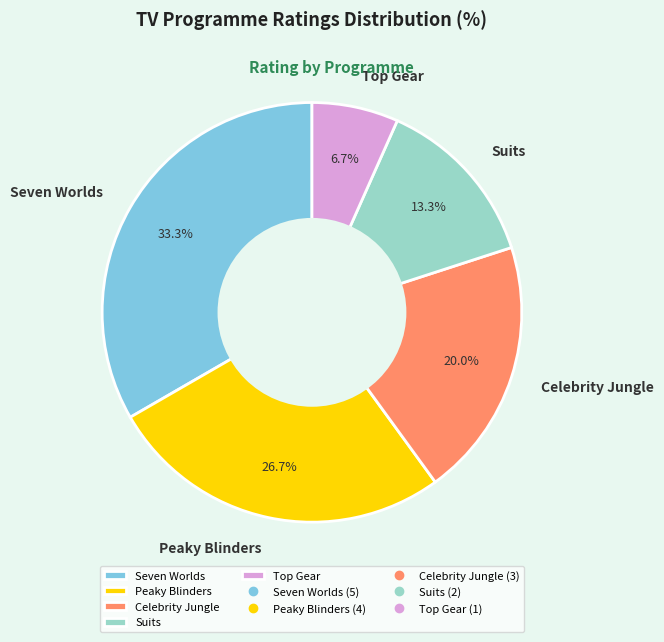

Is it true that Suits is 5% of the pie?

False